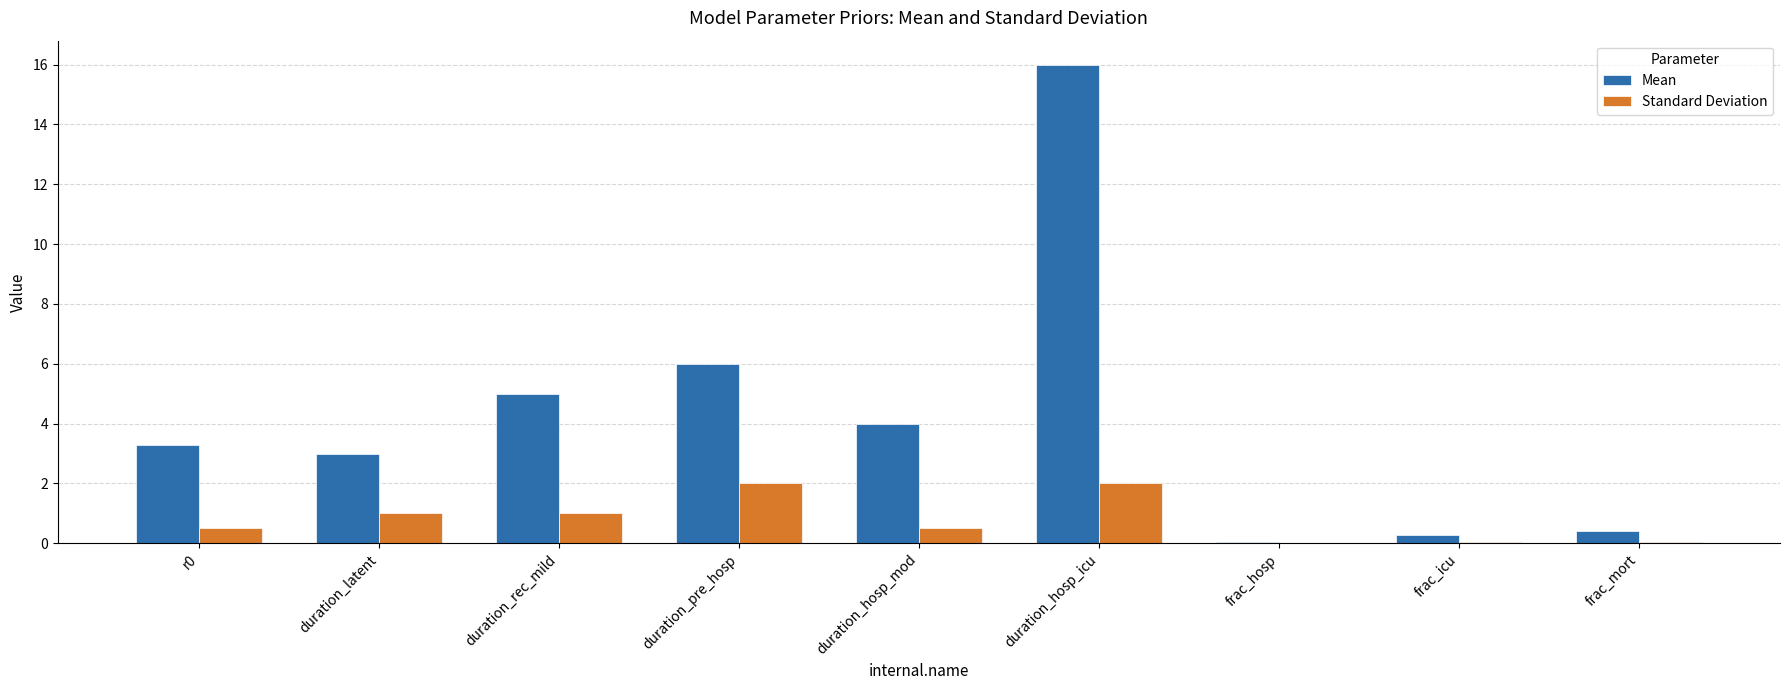

Is it true that Standard Deviation equals 1.6 at duration_latent?

False